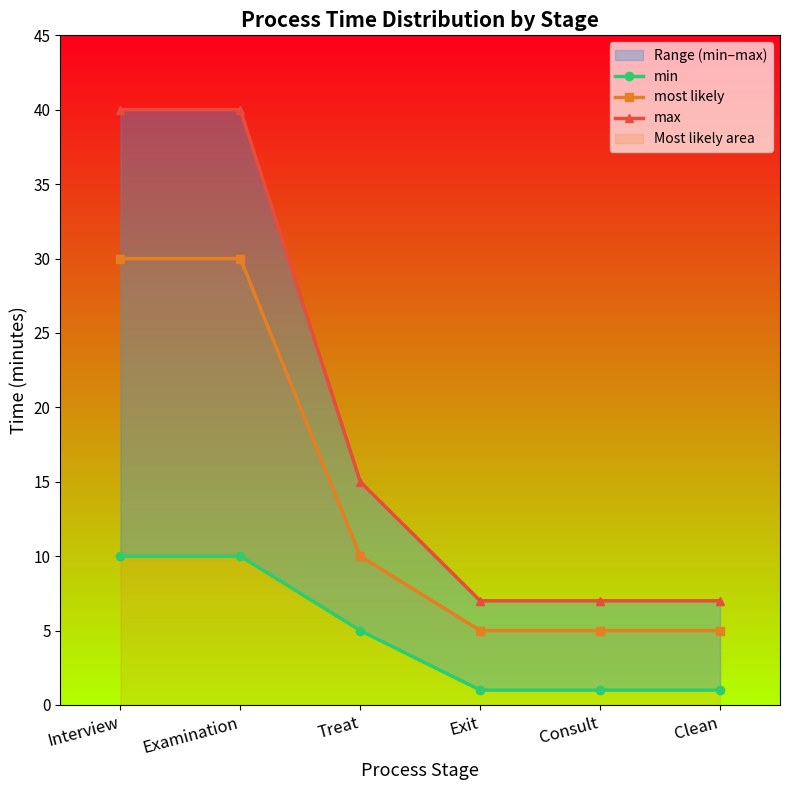

What is the average value of the most likely series?

14